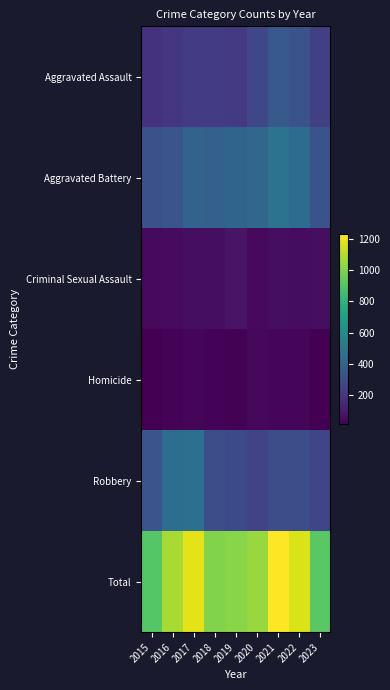

What is the spread (max minus min) of values at 2016?

1046